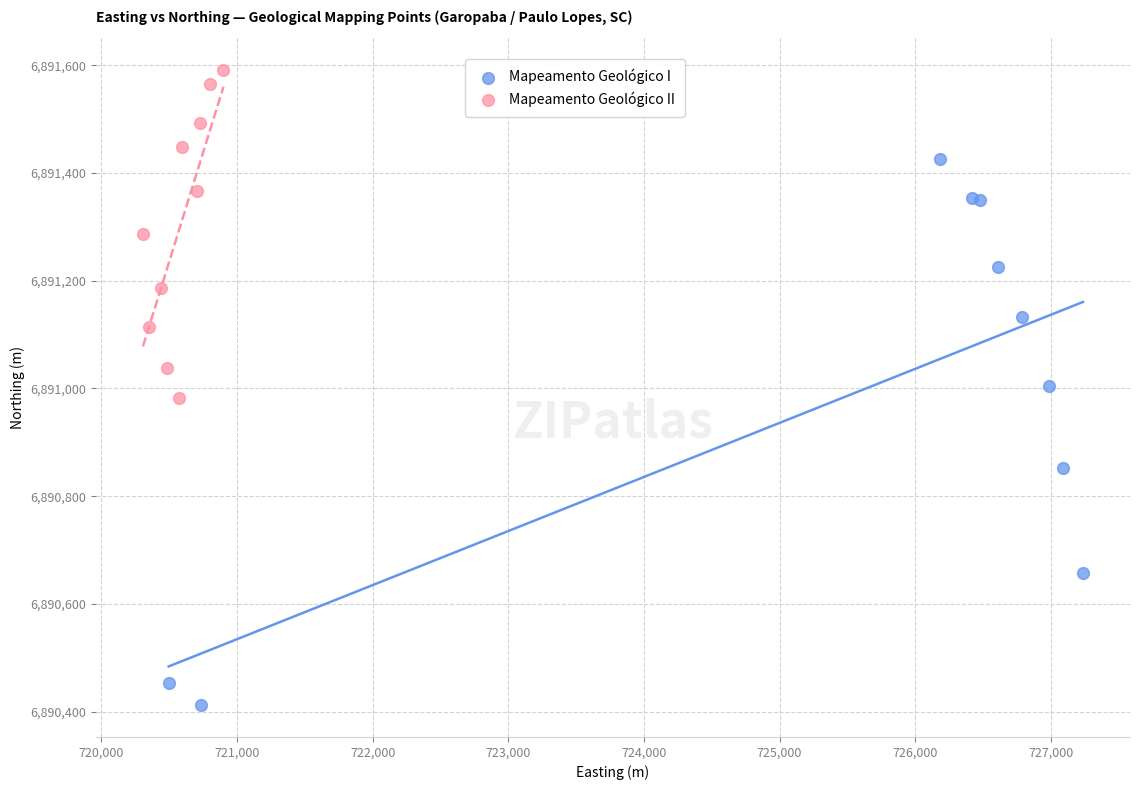

Which series contains the highest Y value?

Mapeamento Geológico II